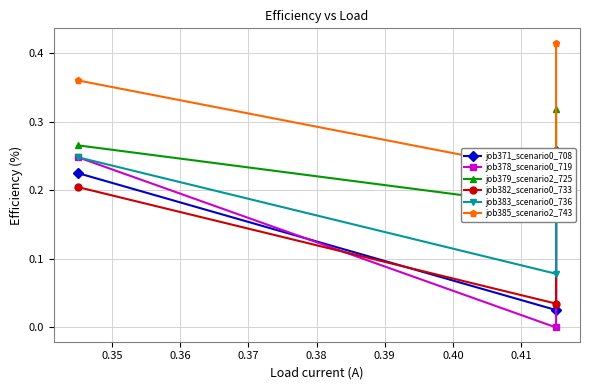

What is the value of the job385_scenario2_743 point at the 3rd from the left?

0.4